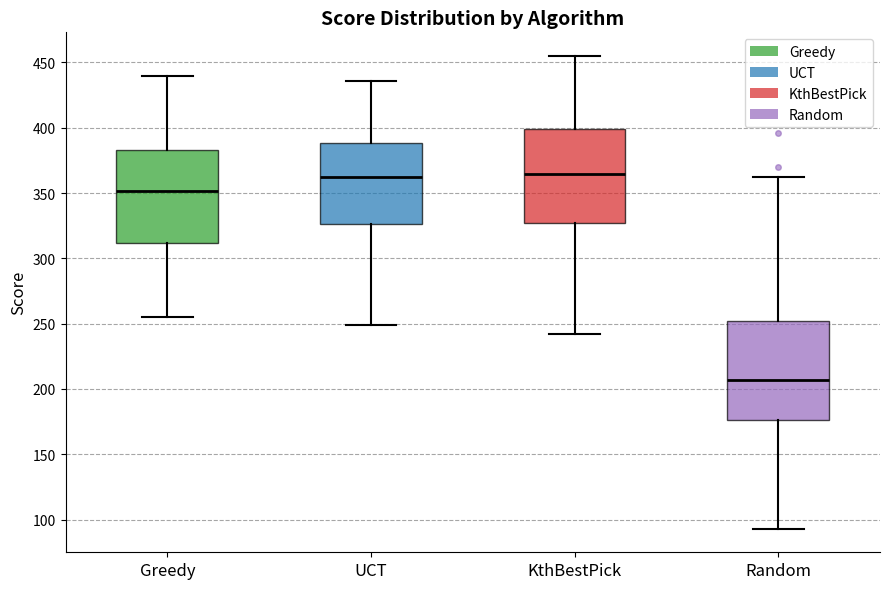

Where is the upper edge of the box for Greedy on the y-axis? The values are not printed on the chart, so give them approximately, as read against the axis.

385